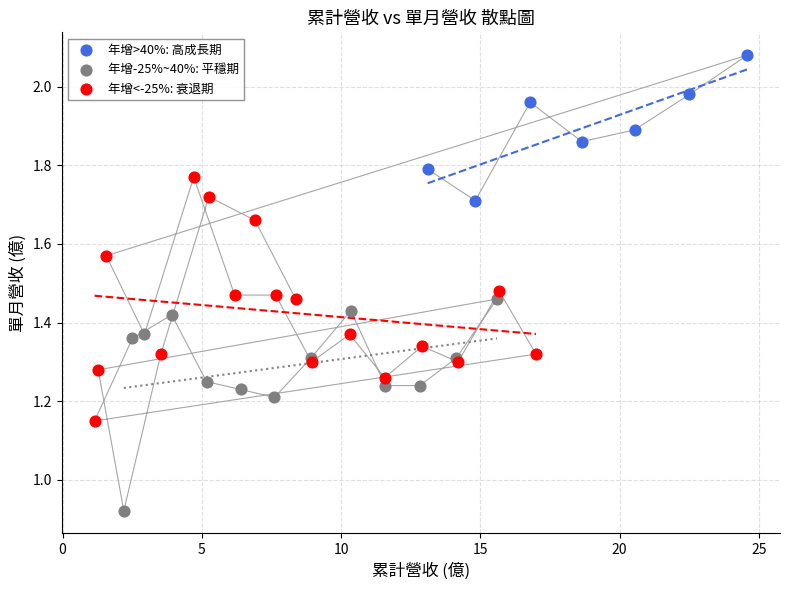

Which series reaches the maximum Y coordinate?

年增>40%: 高成長期